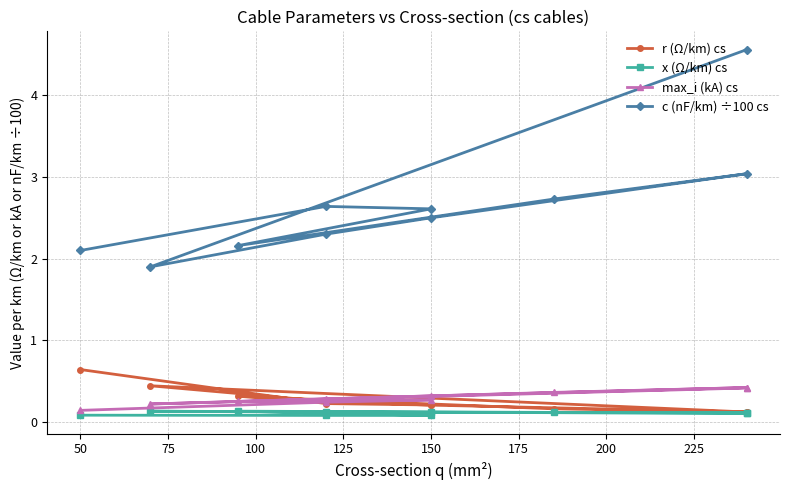

List the series in order of their peak value, highest first.

c (nF/km) ÷100 cs, r (Ω/km) cs, max_i (kA) cs, x (Ω/km) cs